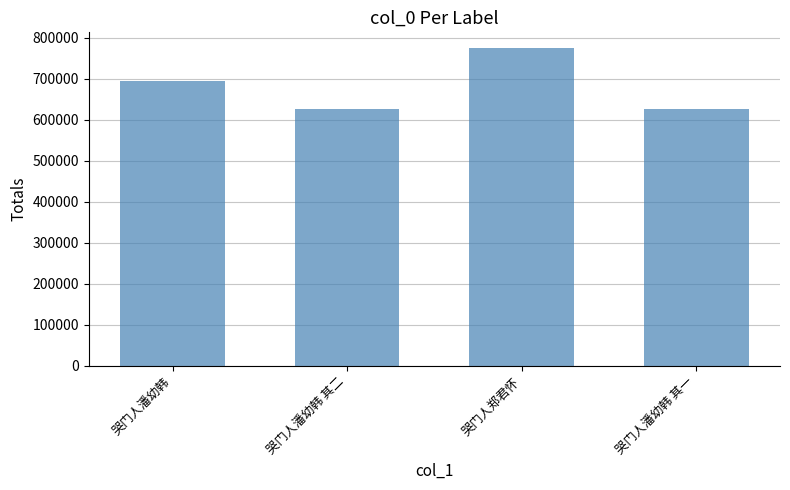

What is the label of the 3rd bar from the left?

哭门人郑君怀